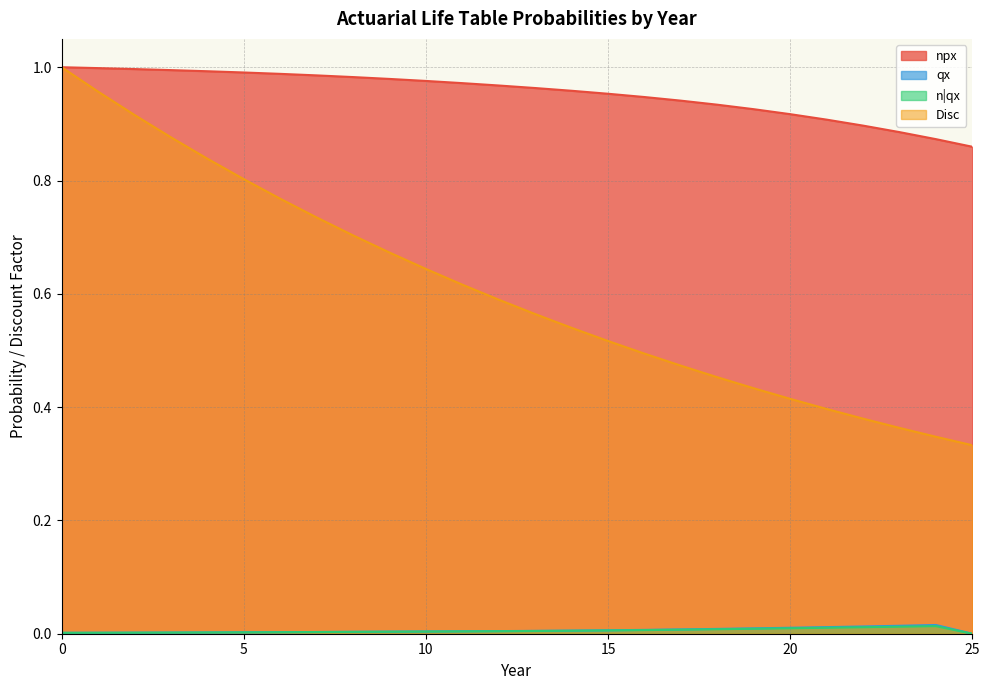

At which category does the chart reach its minimum across all series?

25